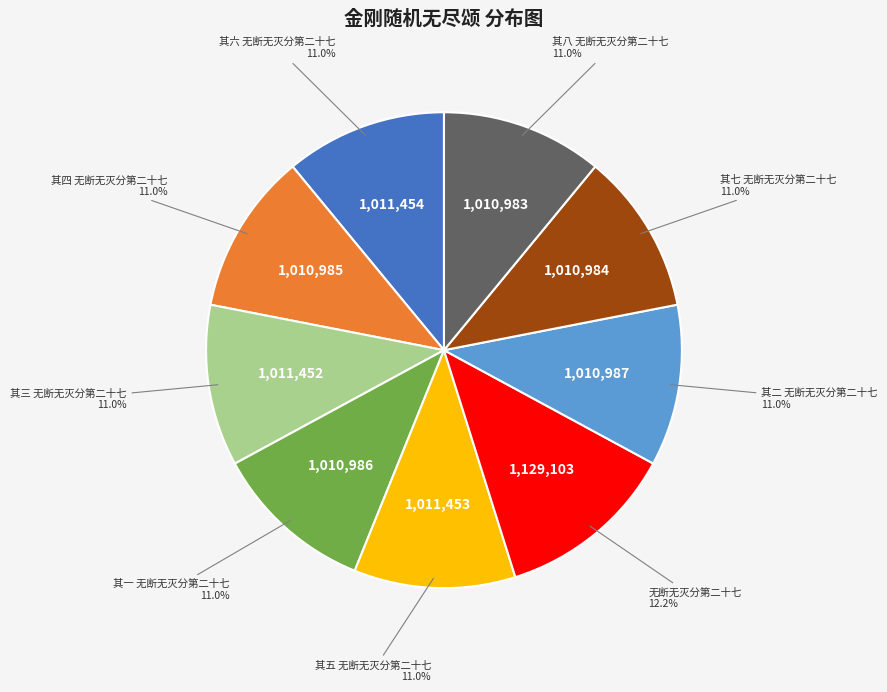

How many segments does this pie chart have?

9